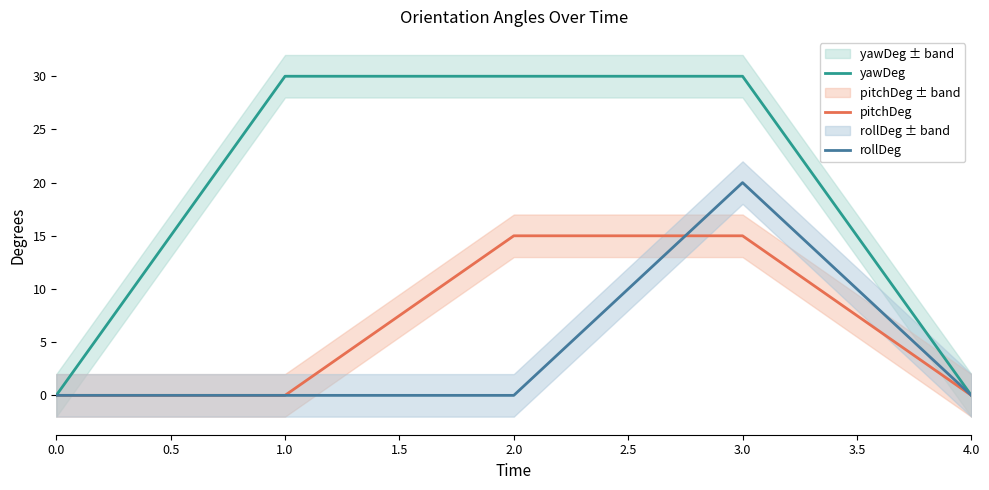

What are all the series names shown in the legend?

yawDeg, pitchDeg, rollDeg